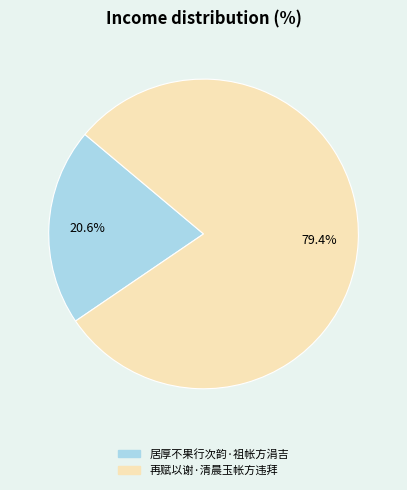

To the nearest percent, what percentage of the pie is 居厚不果行次韵·祖帐方涓吉?

21%